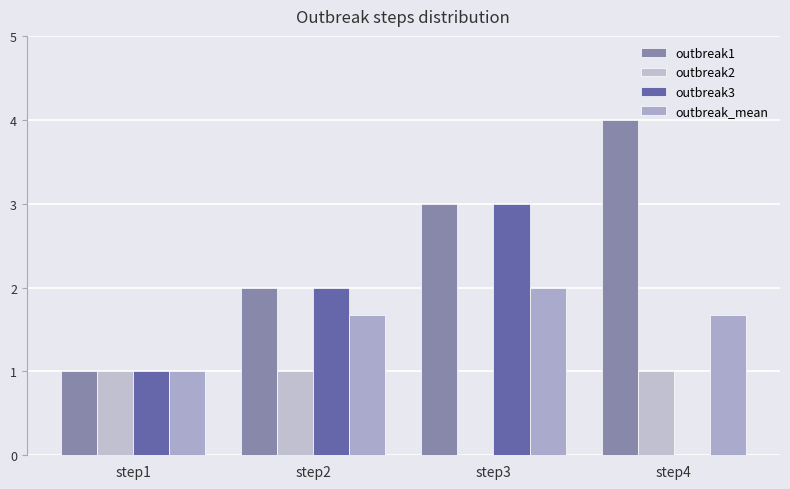

How many categories are shown in the chart?

4